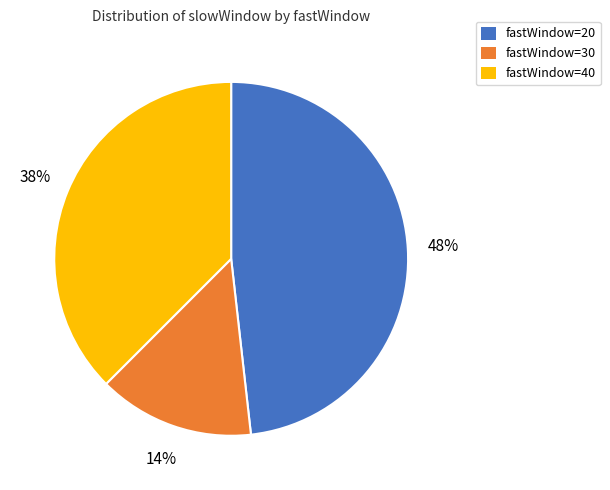

Do fastWindow=30 and fastWindow=20 together represent more than half of the pie?

Yes